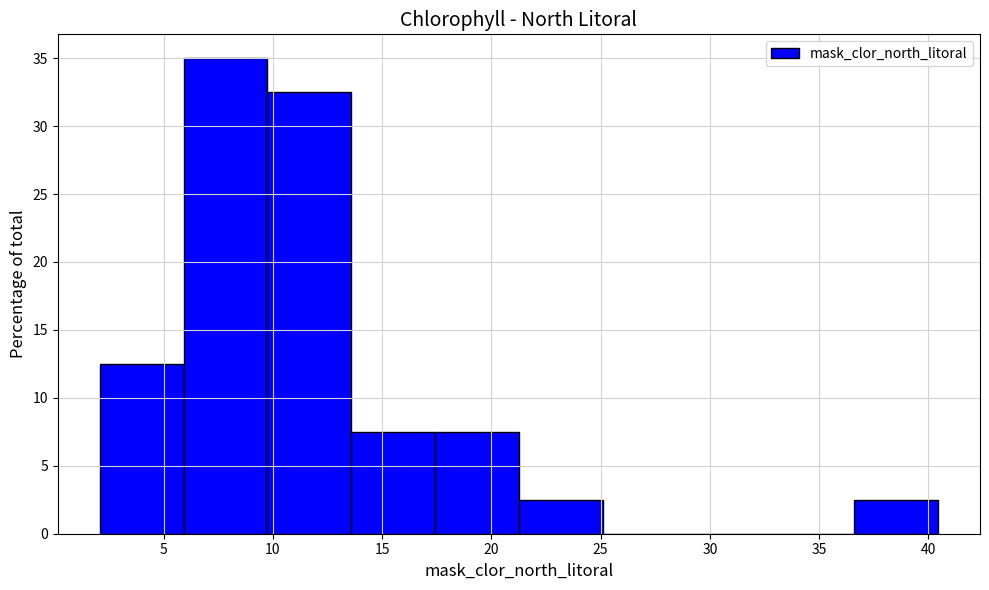

Reading left to right, list every bar in this chart as the range it spans on the x-axis followed by its height. Neither the bar edges nor the heights are printed on the chart, so give them approximately, as read against the axes.

2.0 to 6.0: 12.5
6.0 to 9.5: 35.0
9.5 to 13.5: 32.5
13.5 to 17.5: 7.5
17.5 to 21.5: 7.5
21.5 to 25.0: 2.5
25.0 to 29.0: 0
29.0 to 33.0: 0
33.0 to 36.5: 0
36.5 to 40.5: 2.5